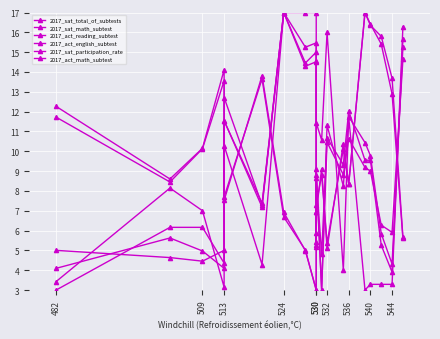

Between 540 and 544, which series saw the biggest shift?

2017_act_english_subtest